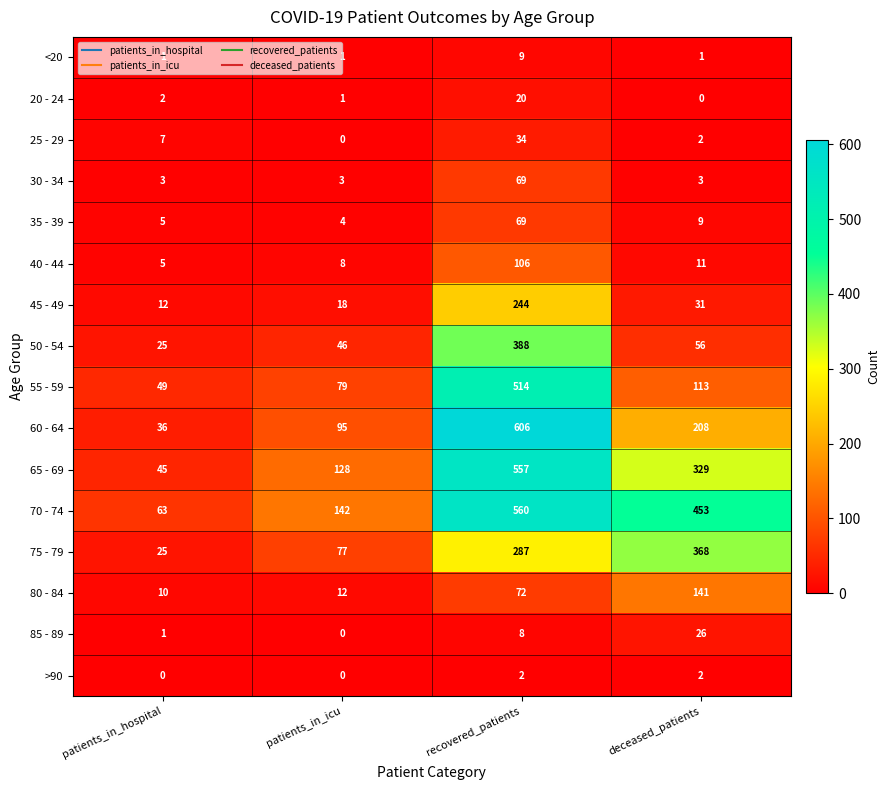

What is the difference between the second highest and minimum values in the 75 - 79 series?

262